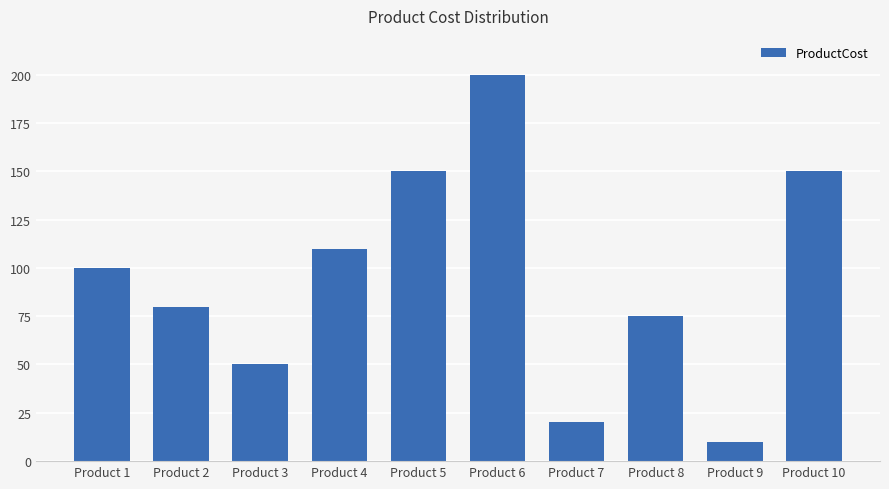

The value at Product 1 is 164. True or false?

False